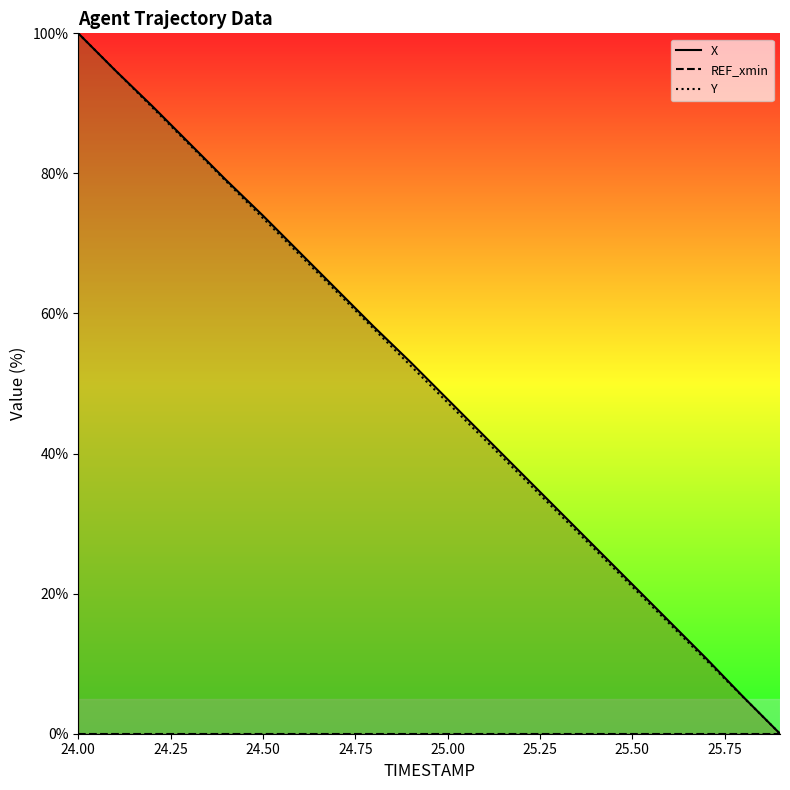

What is the highest value of the Y series?

100.0